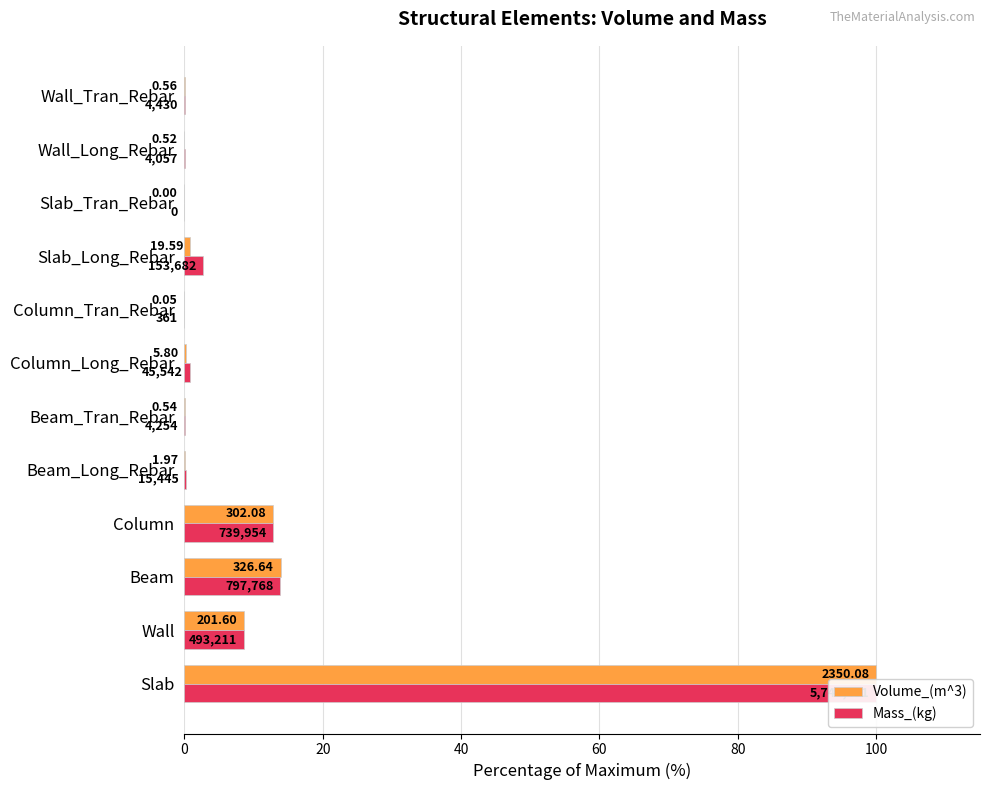

Reading left to right, what are all the values shown in this chart?

Volume_(m^3): 100.0	8.6	13.9	12.9	0.1	0.0	0.2	0.0	0.8	0.0	0.0	0.0
Mass_(kg): 100.0	8.6	13.9	12.9	0.3	0.1	0.8	0.0	2.7	0.0	0.1	0.1